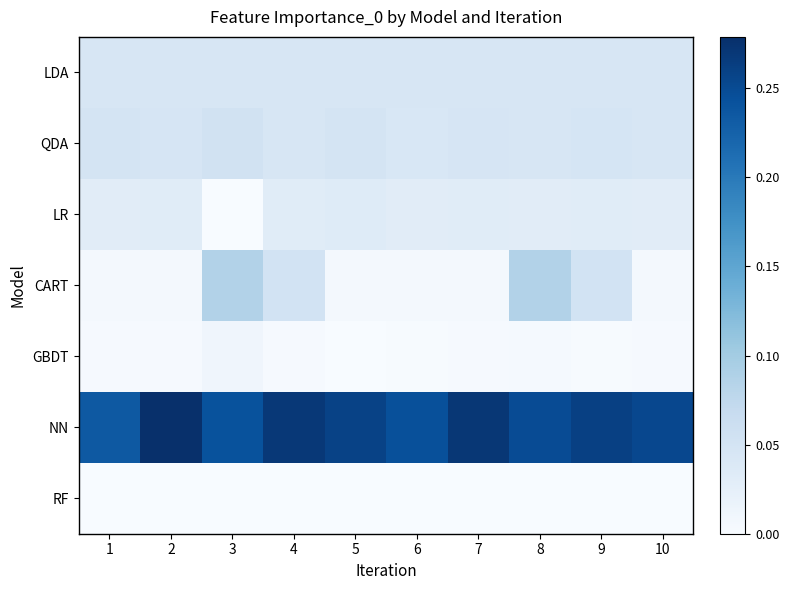

What is the total value across all series at 8?

0.5